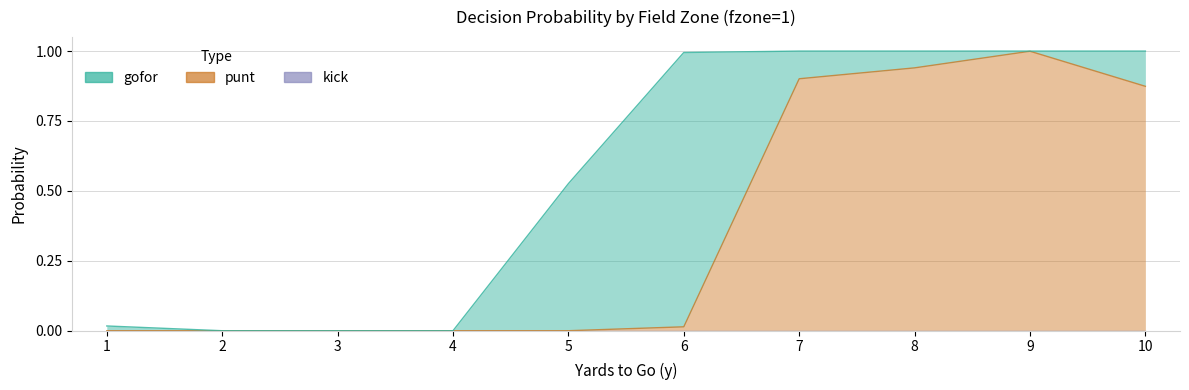

Which category has the lowest value in the punt series?

1